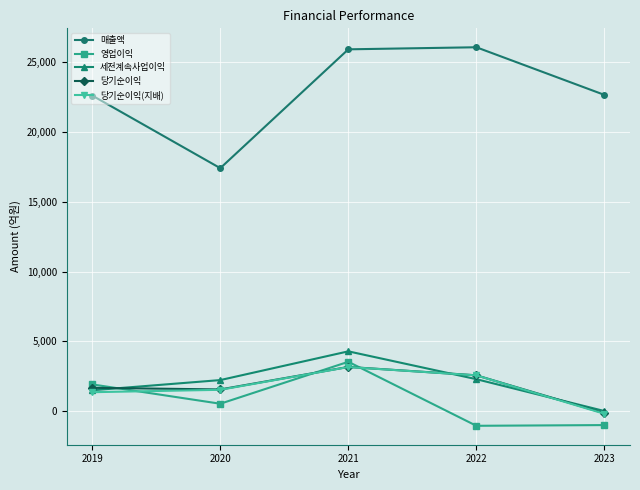

What is the sum of the 세전계속사업이익 values at 2020 and 2022?

4523